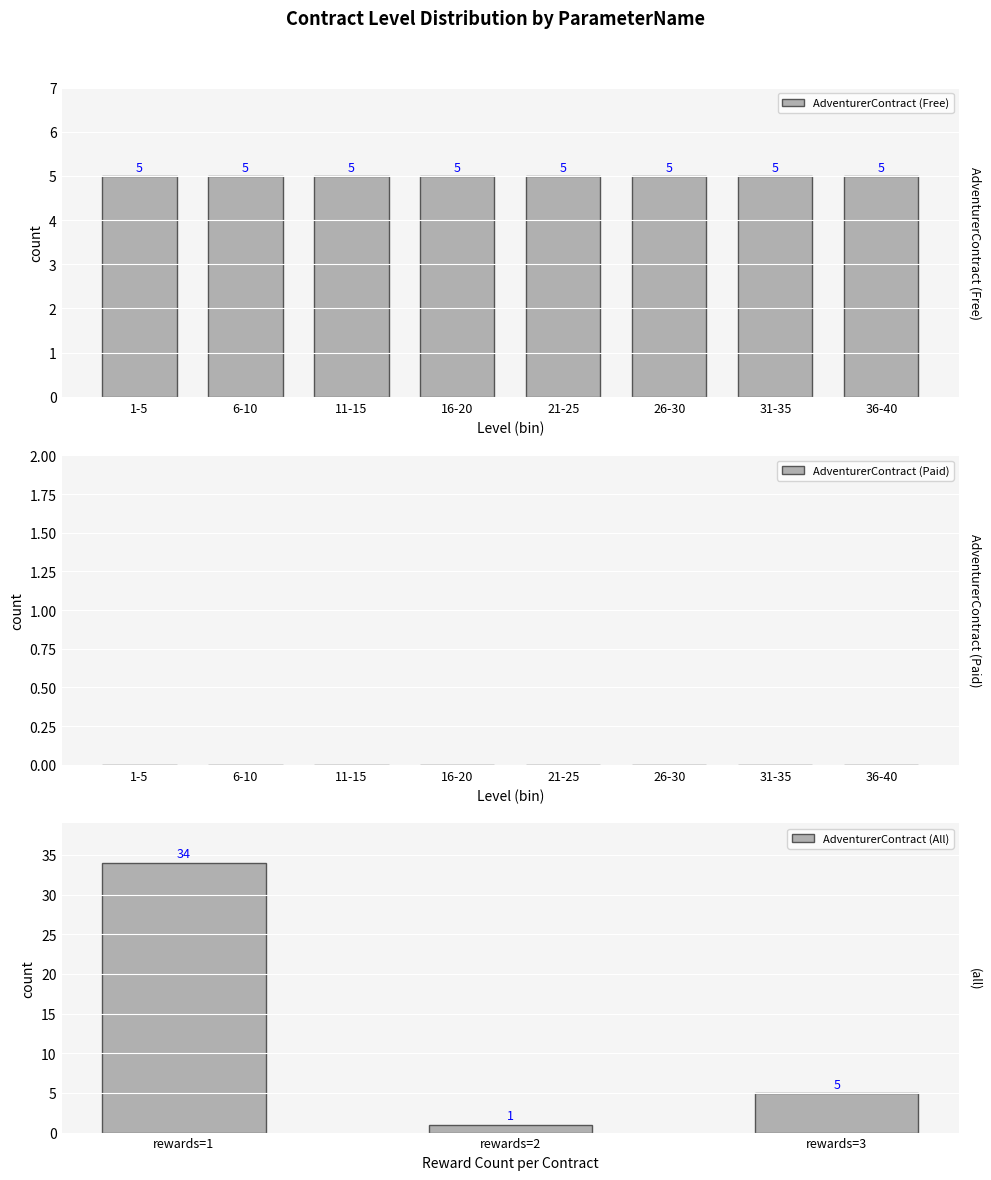

What is the average value of the AdventurerContract (All) series?

13